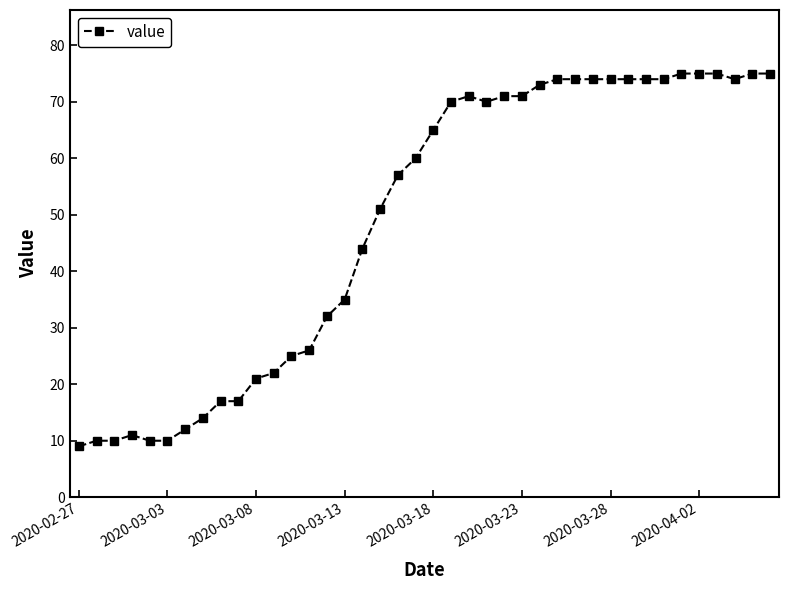

What is the greatest value displayed?

75